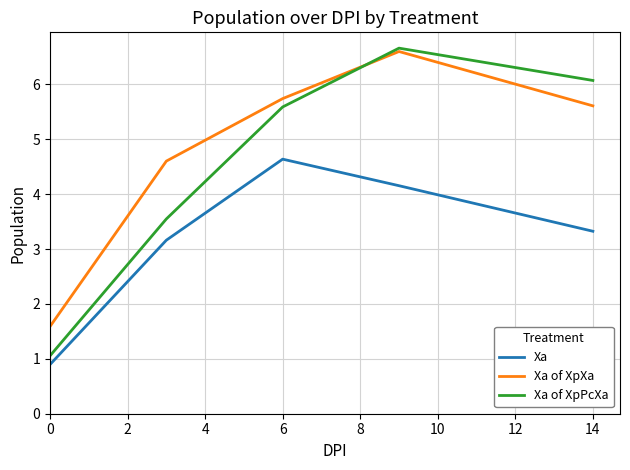

Which series has the widest spread of values?

Xa of XpPcXa